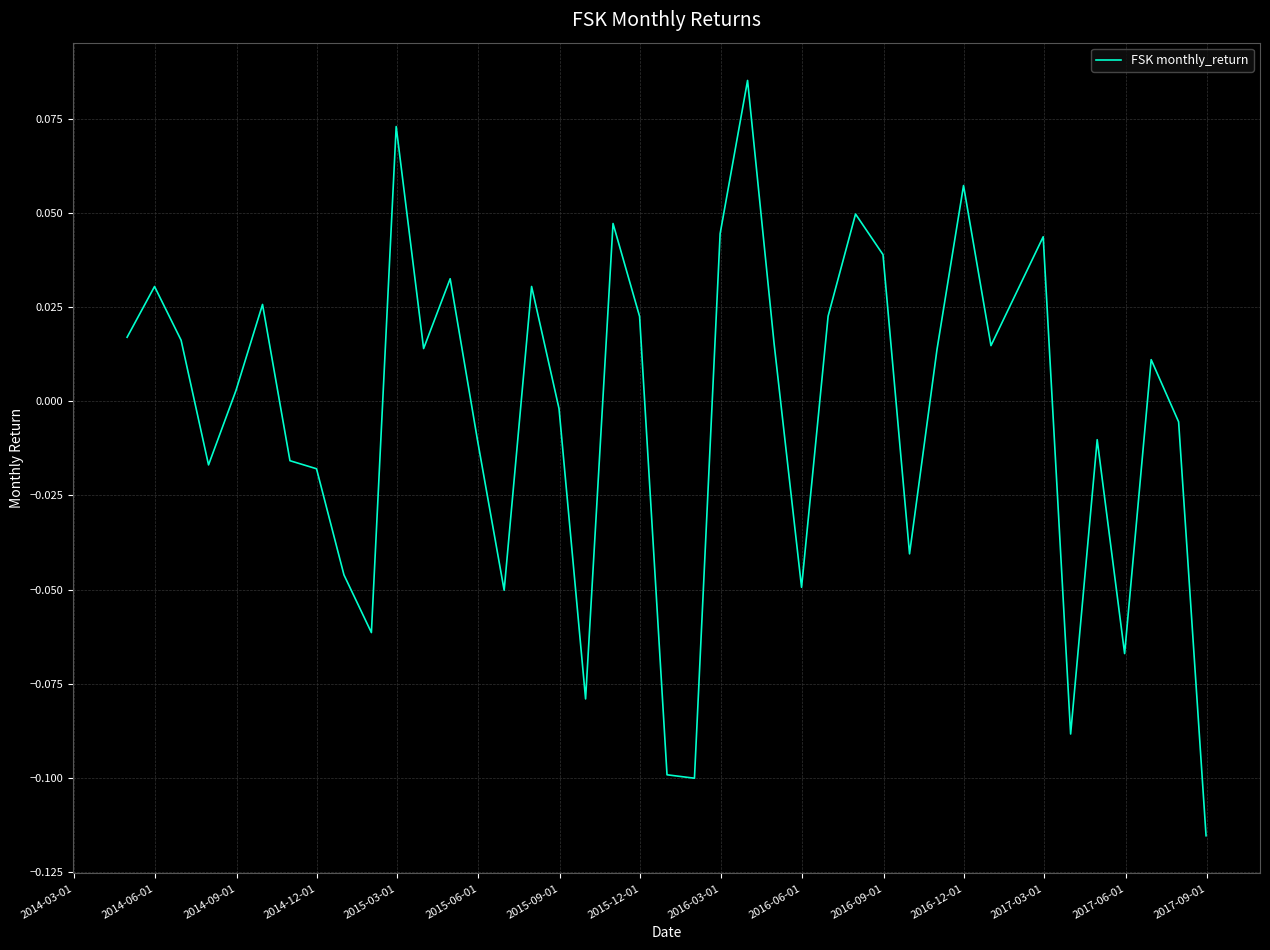

How many positive values are there?

22